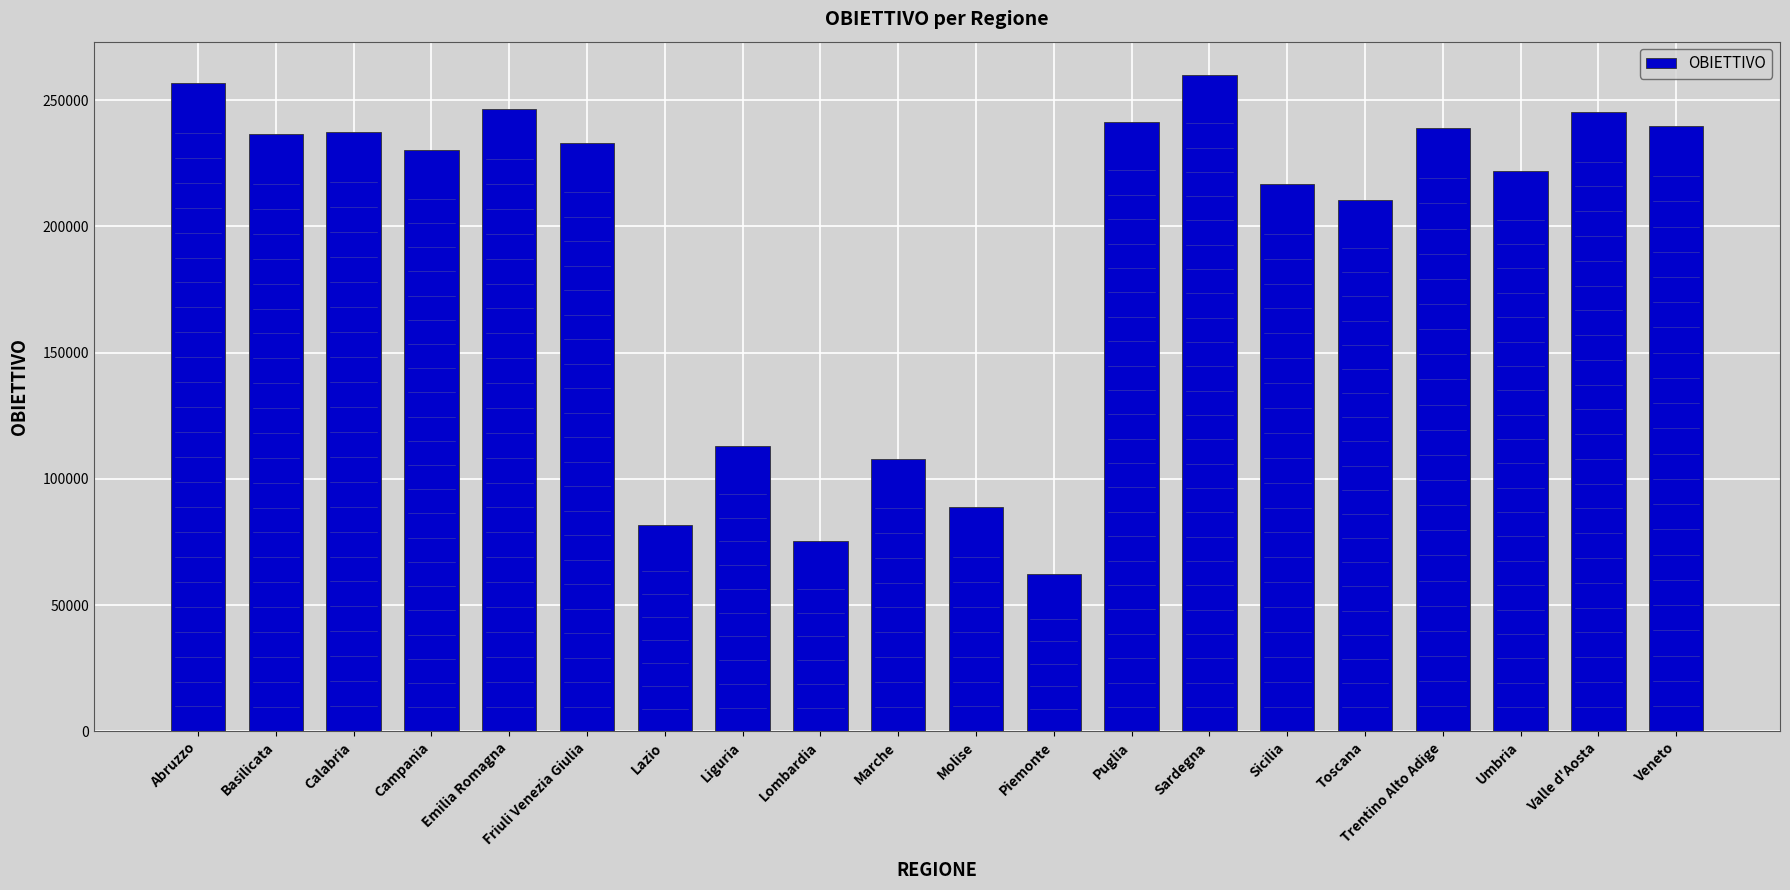

How many data points are less than 232930?

10